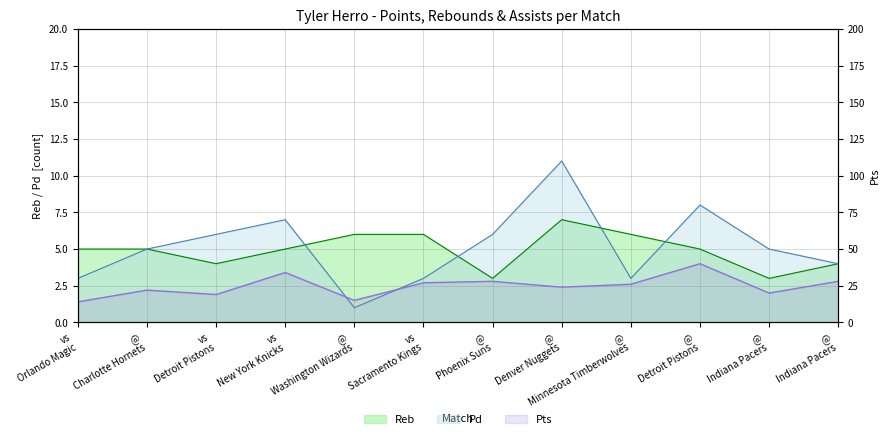

True or false: Reb and Pts intersect in this chart.

False